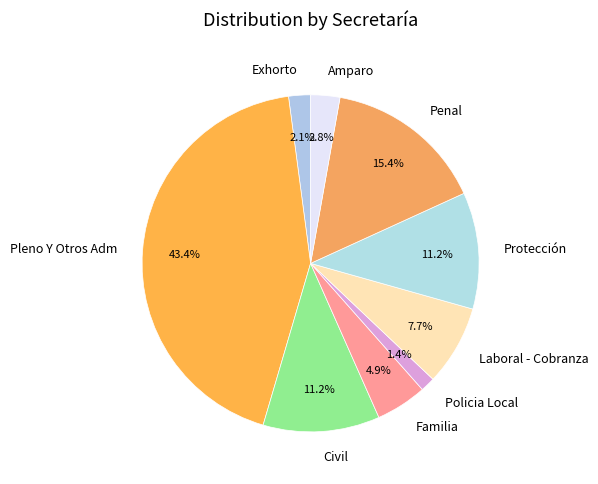

To the nearest percent, what percentage of the pie is Penal?

15%